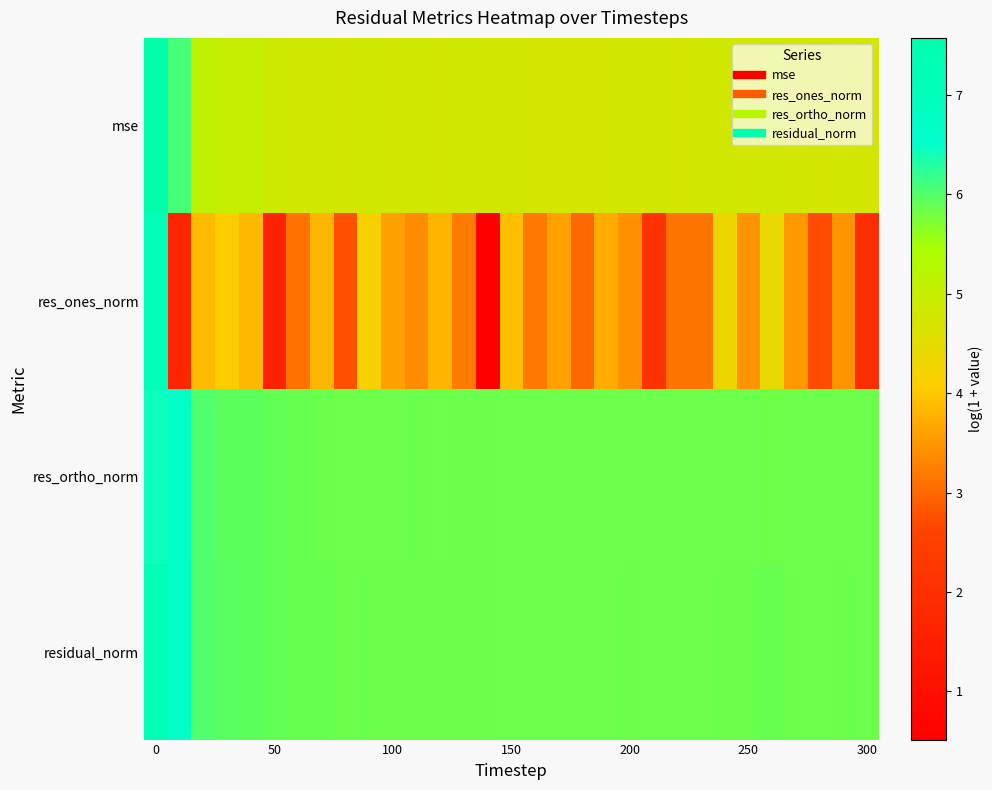

Which series has the largest range (max minus min)?

res_ones_norm